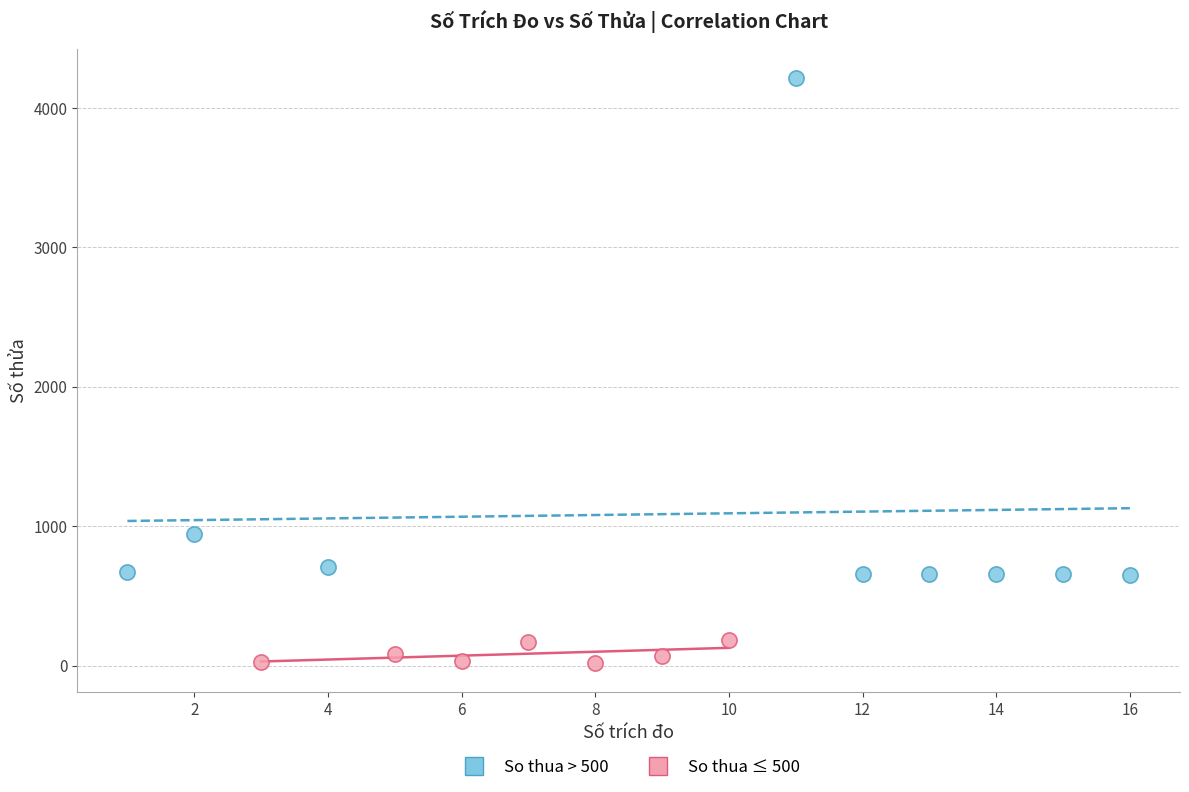

Which series reaches the maximum Y coordinate?

So thua > 500